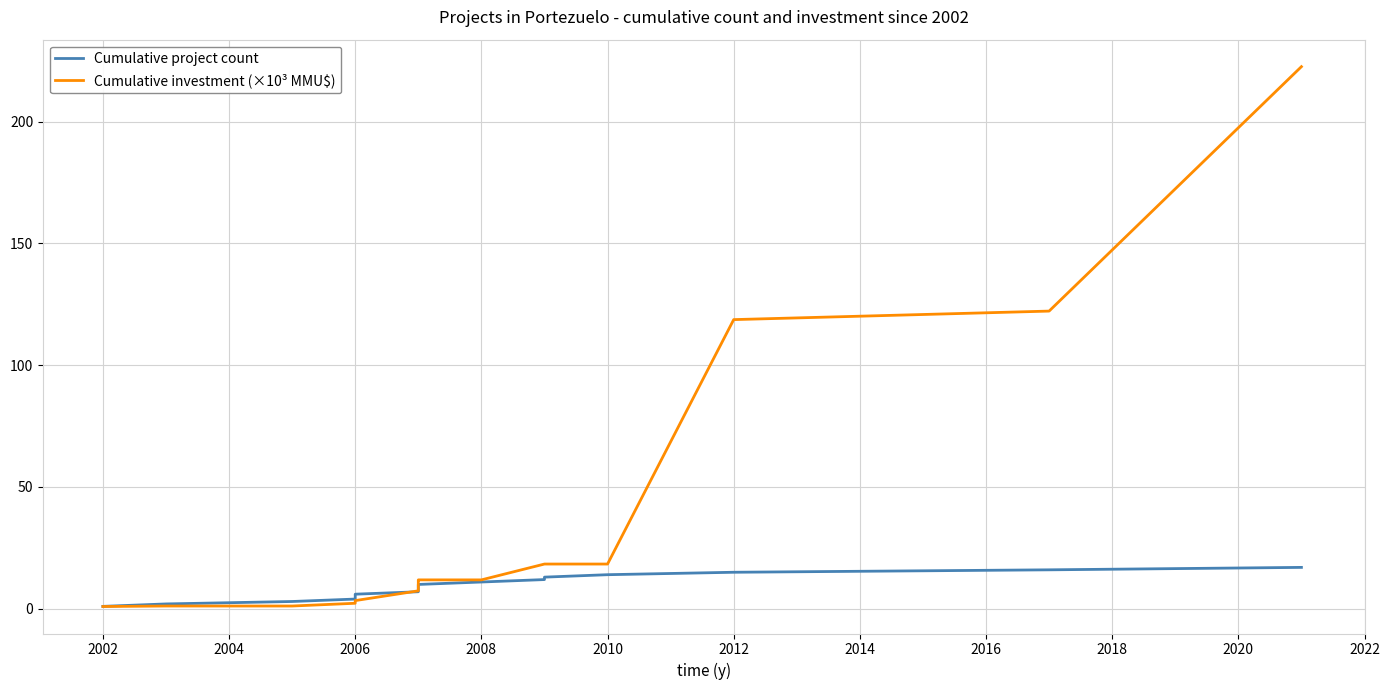

True or false: Cumulative investment (×10³ MMU$) and Cumulative project count cross at least once.

True